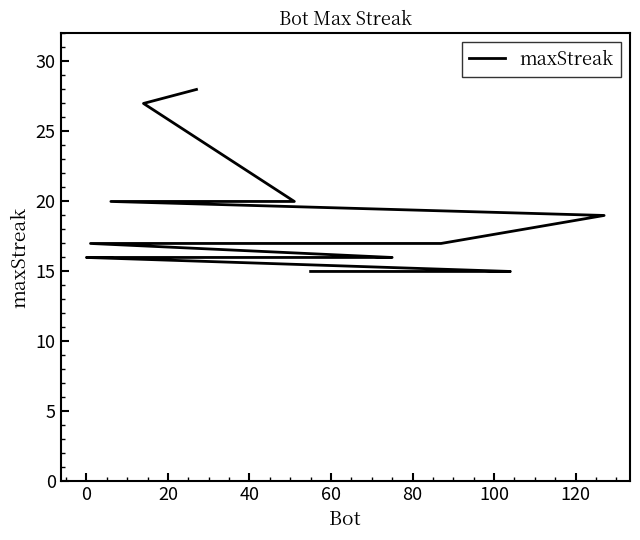

What is the maximum value shown in the chart?

28